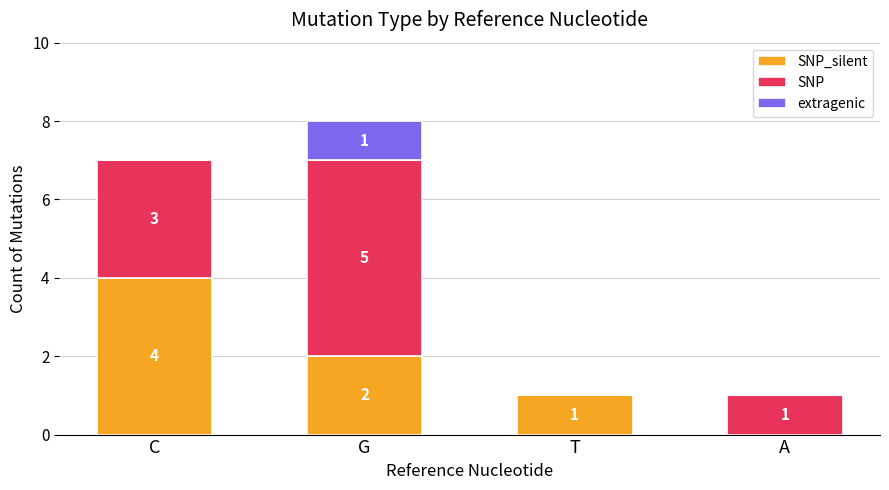

What are all the series names shown in the legend?

SNP_silent, SNP, extragenic